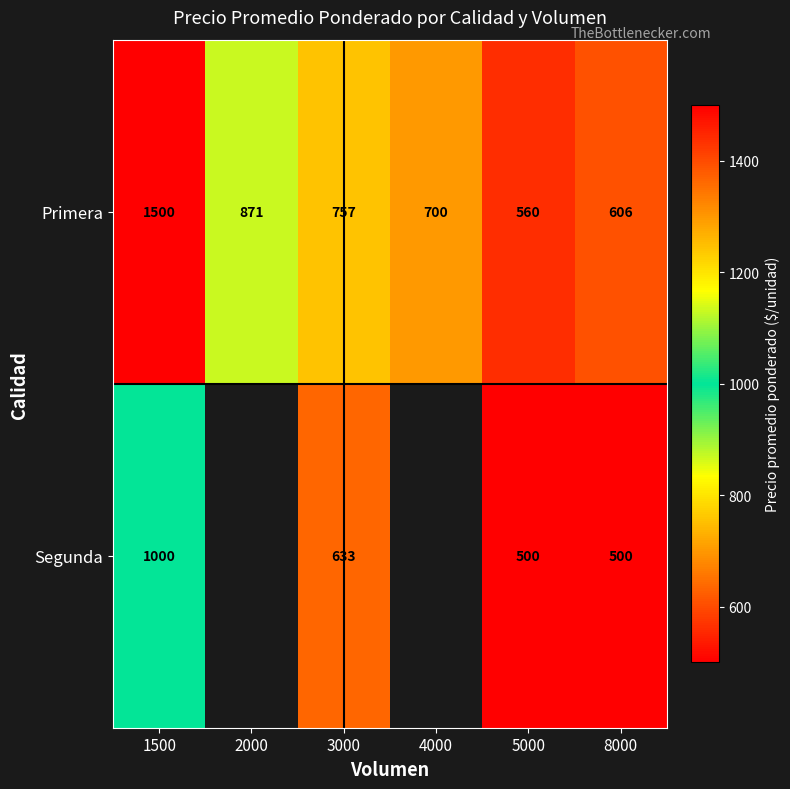

The Segunda series shows 1049.0 at 3000. True or false?

False